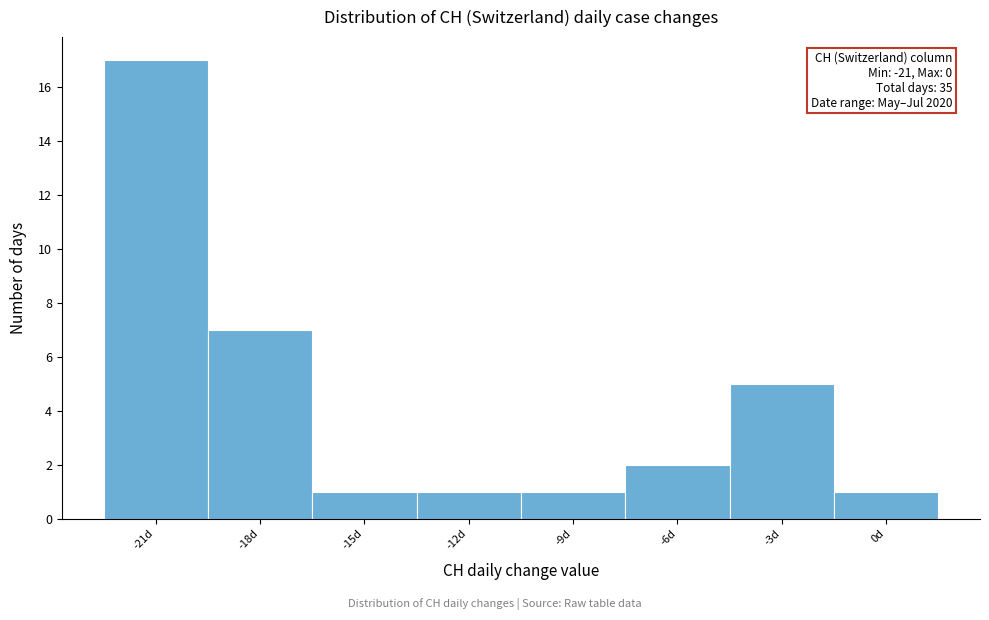

Which range on the x-axis has the tallest bar?

-22.5 to -19.5